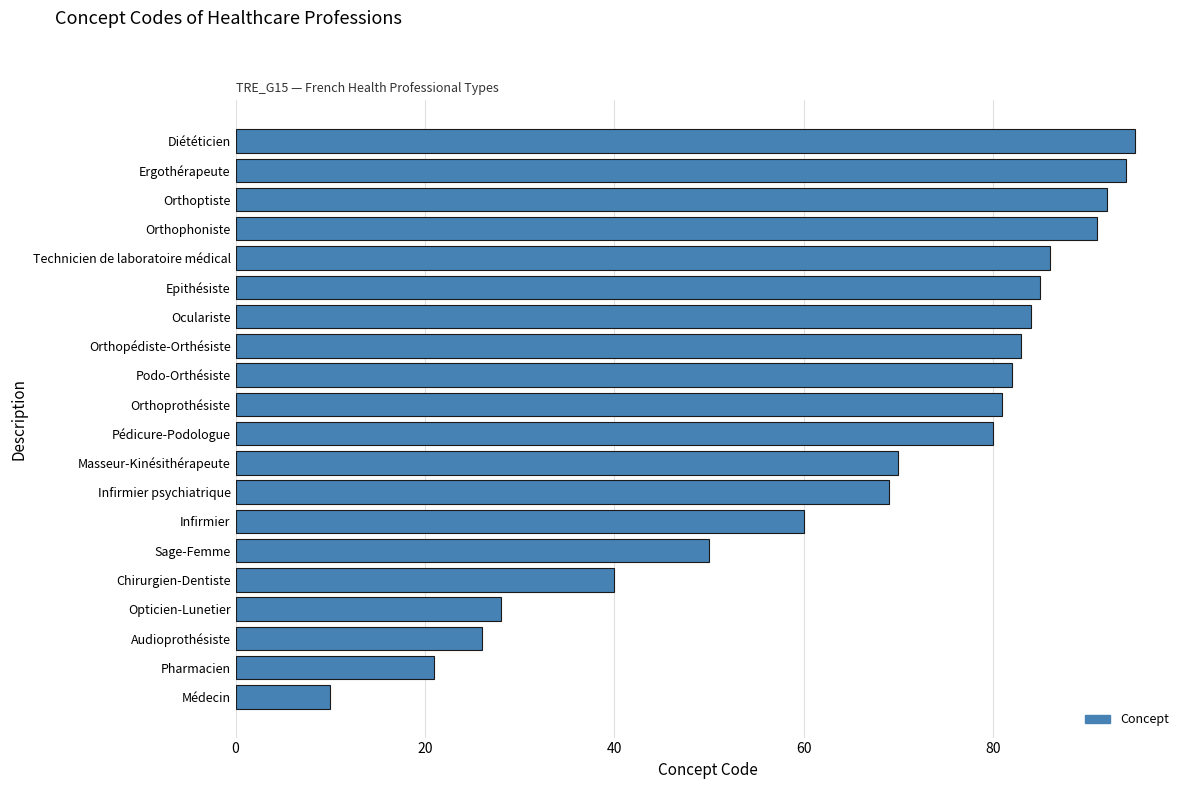

Is it true that the value at Opticien-Lunetier is 28?

True